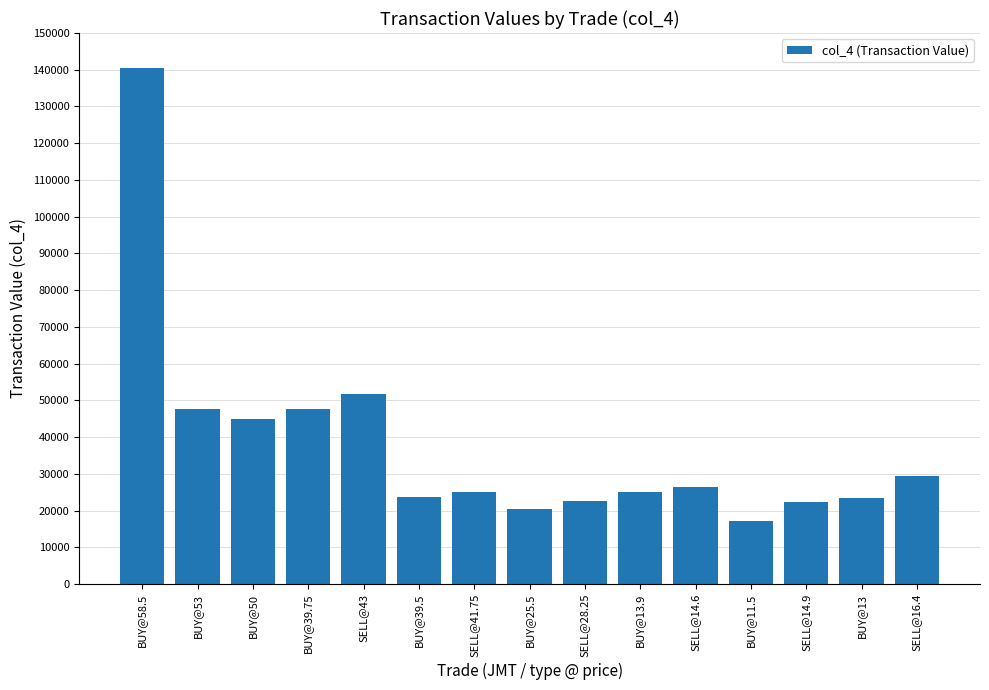

What is the average value?

37865